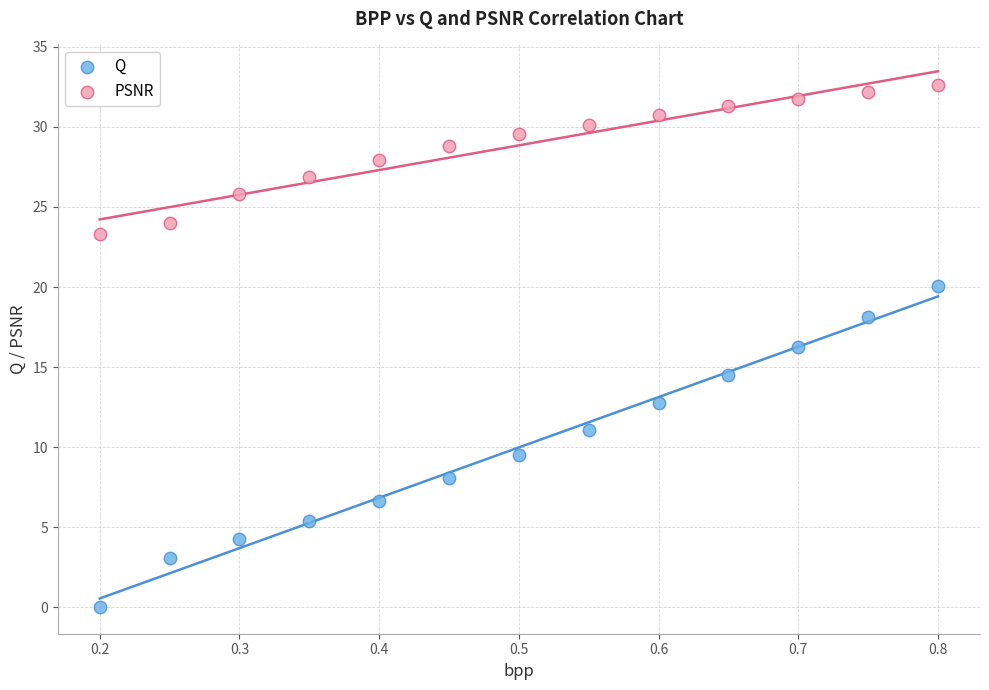

What are all the series names shown in the legend?

Q, PSNR